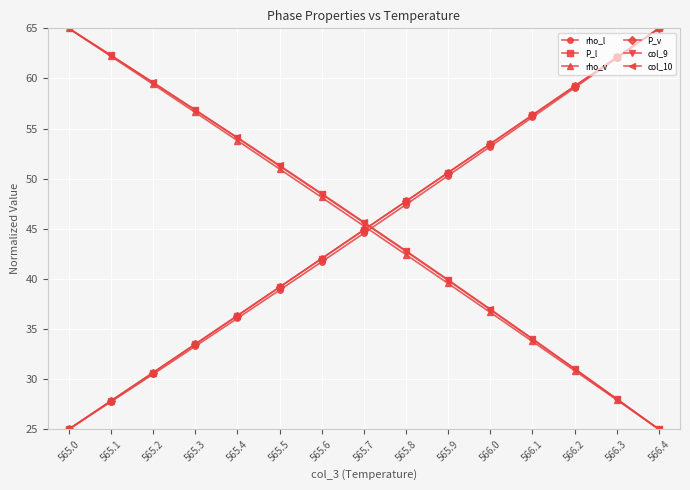

At which category is the sum across all series the highest?

565.7